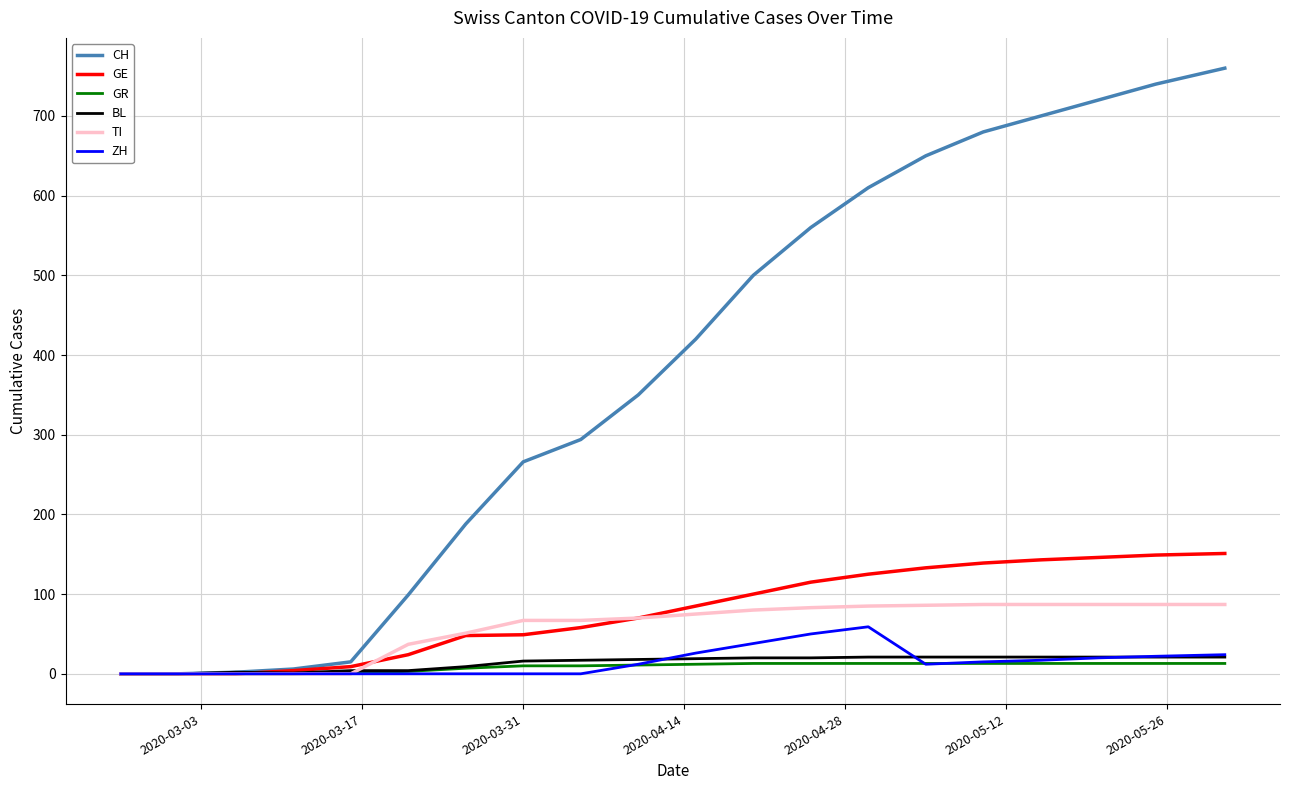

Which series has the largest total across all categories?

CH